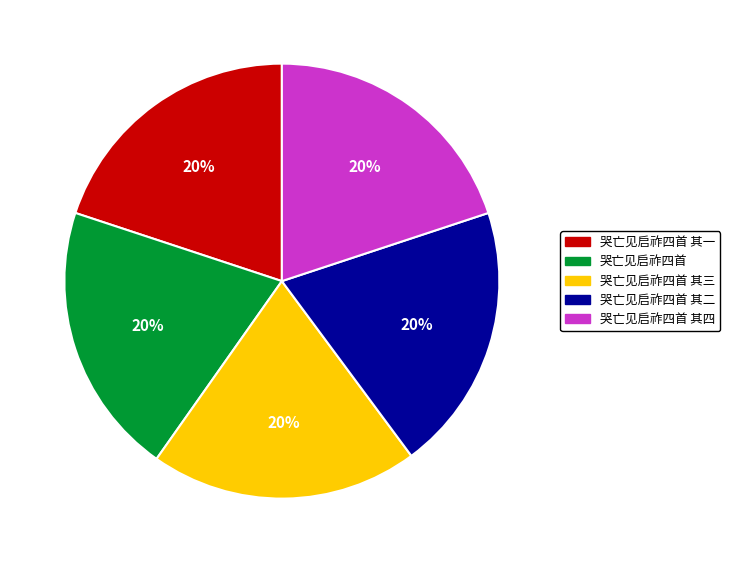

Count the number of slices in the pie.

5